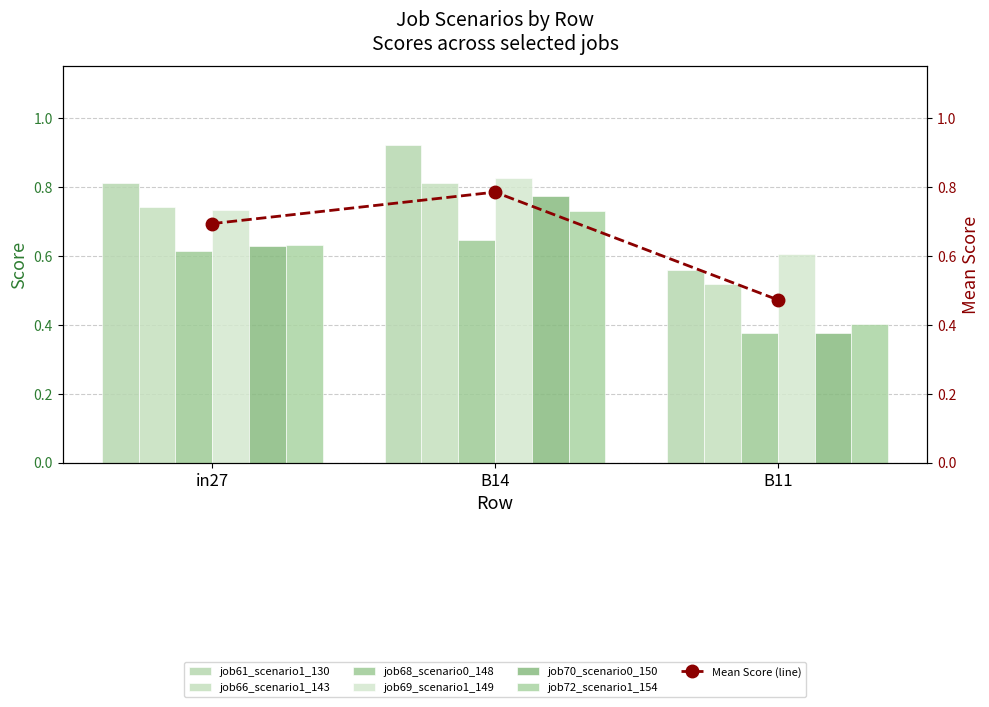

What is the total value across all series at B11?

2.8